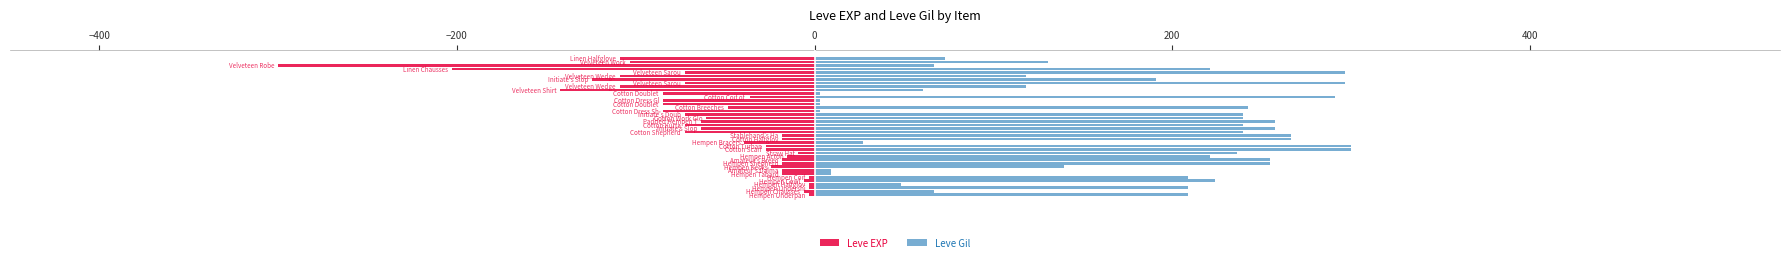

Does the chart contain stacked bars?

No